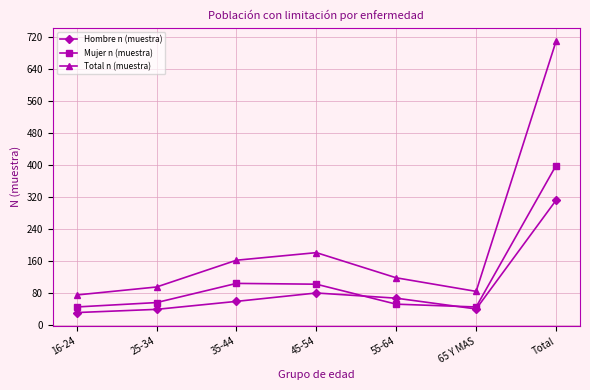

True or false: Total n (muestra) has a value of 74 at 16-24.

True